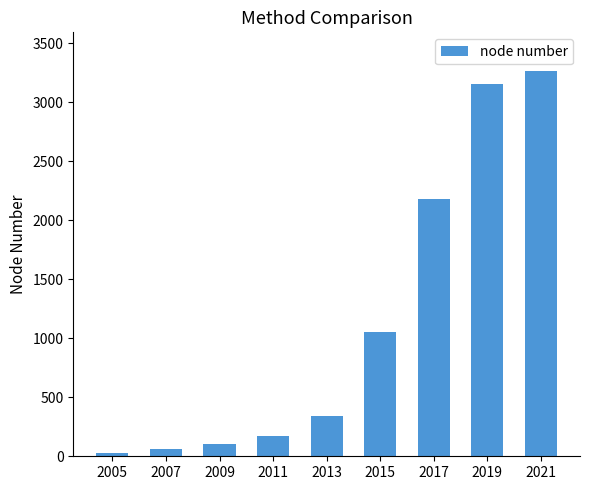

What is the minimum value shown in the chart?

25